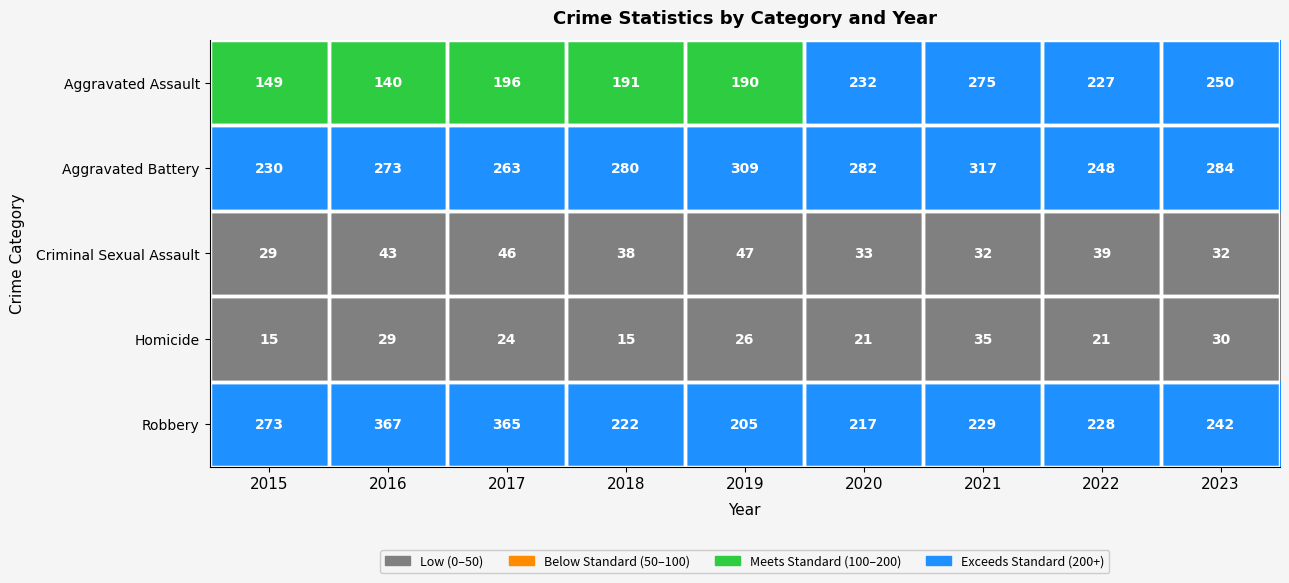

At which label does Homicide first exceed 24?

2016